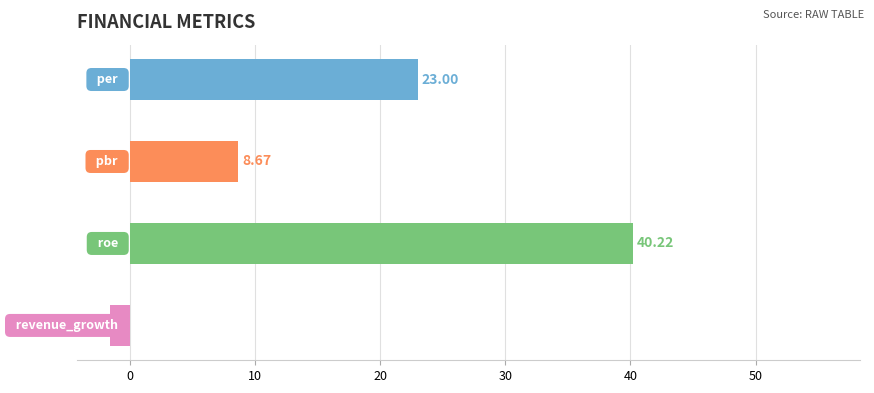

What is the average value?

17.6